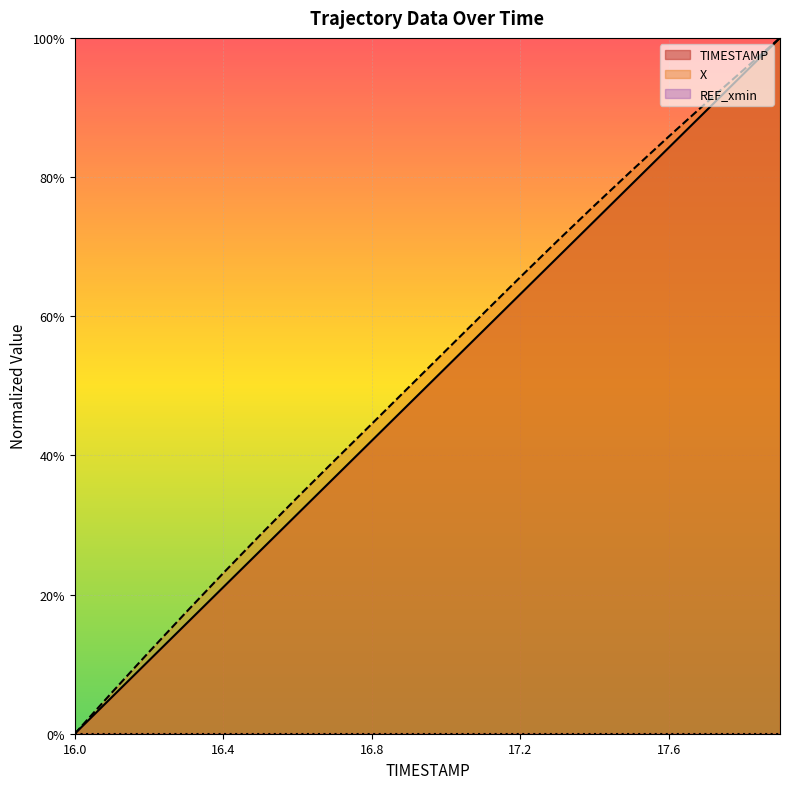

What is the difference between the highest and lowest values at 17.8?

0.6